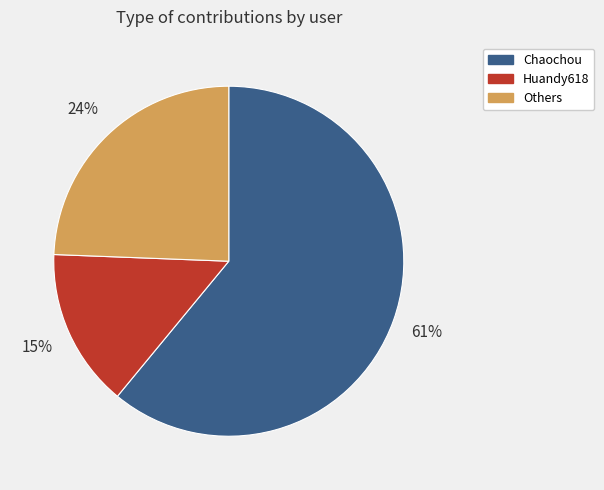

Is there any slice that represents more than half of the pie?

Yes